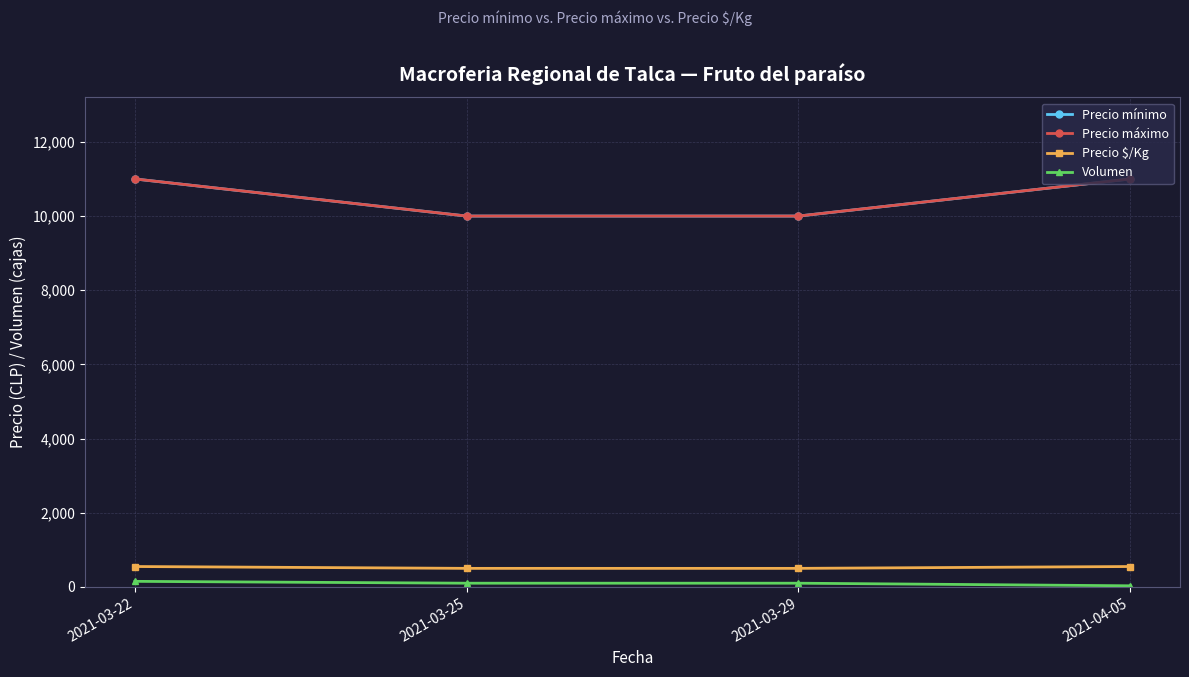

Which series has the largest total across all categories?

Precio mínimo